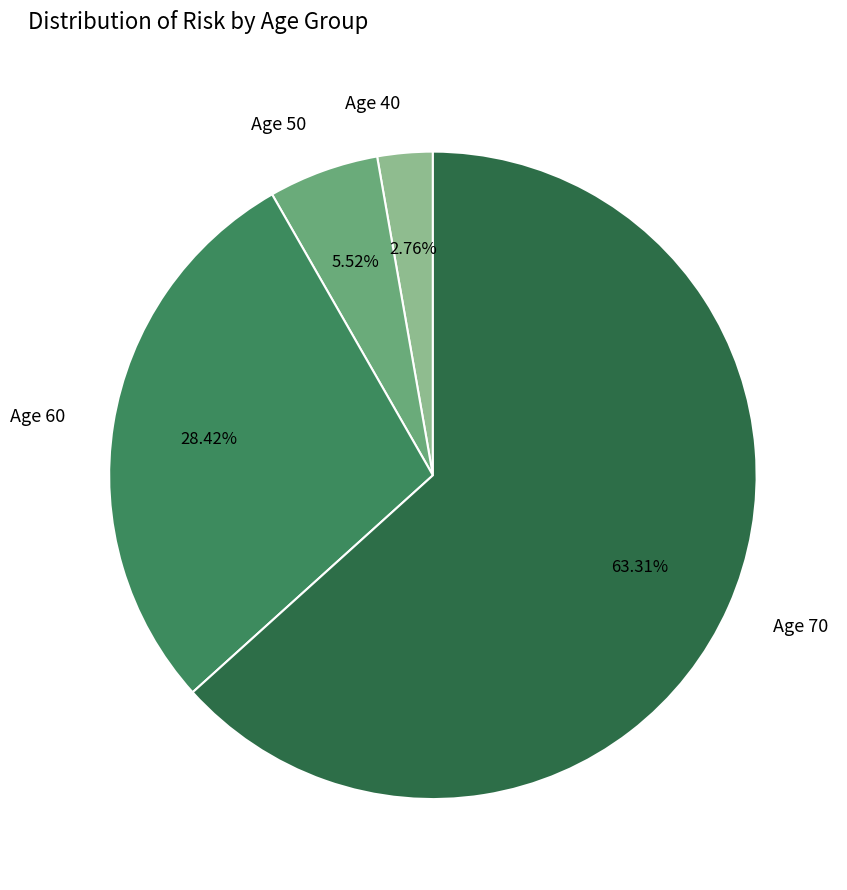

How many slices are in this pie chart?

4